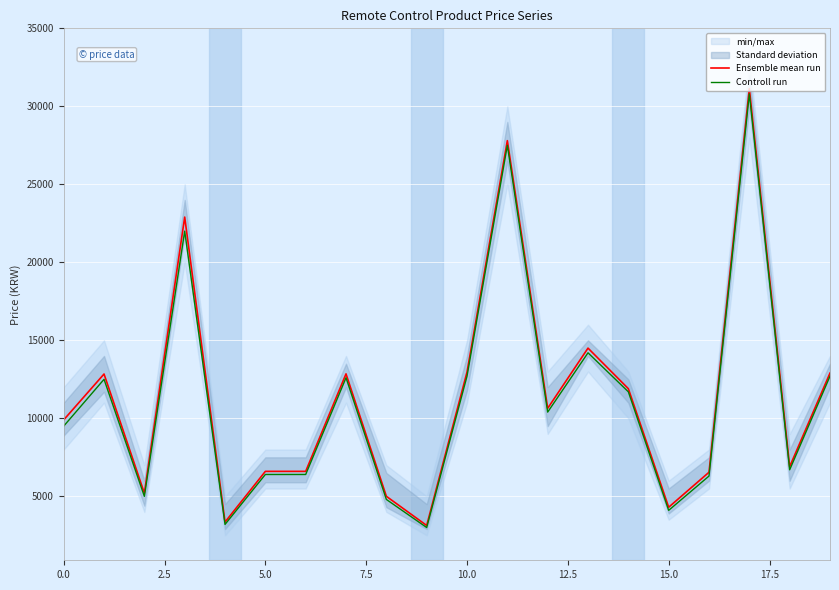

The value of Ensemble mean run at 10.0 is 12960. True or false?

True